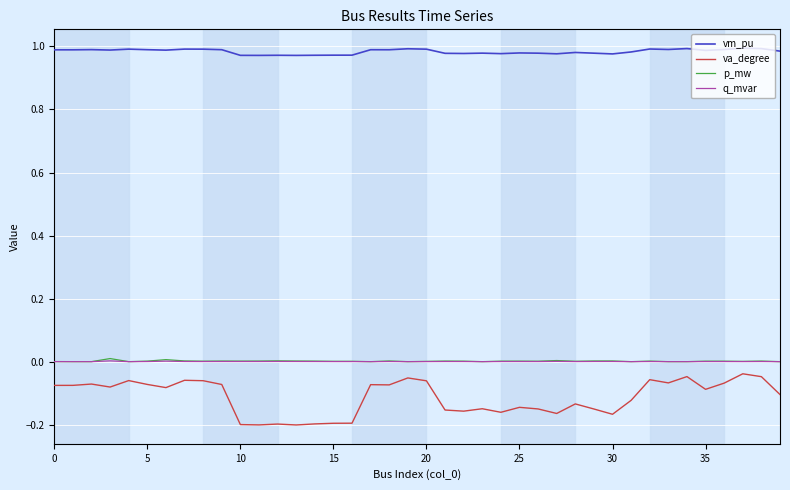

Which series has the largest total across all categories?

vm_pu